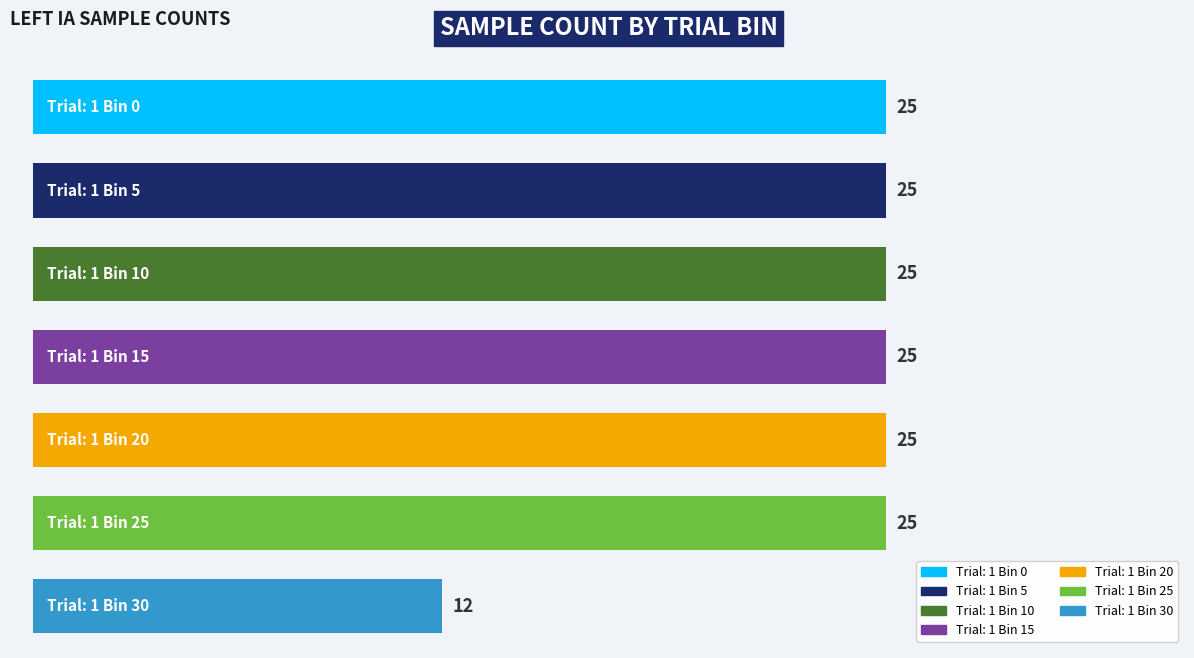

Reading top to bottom, what are all the values shown in this chart?

25	25	25	25	25	25	12